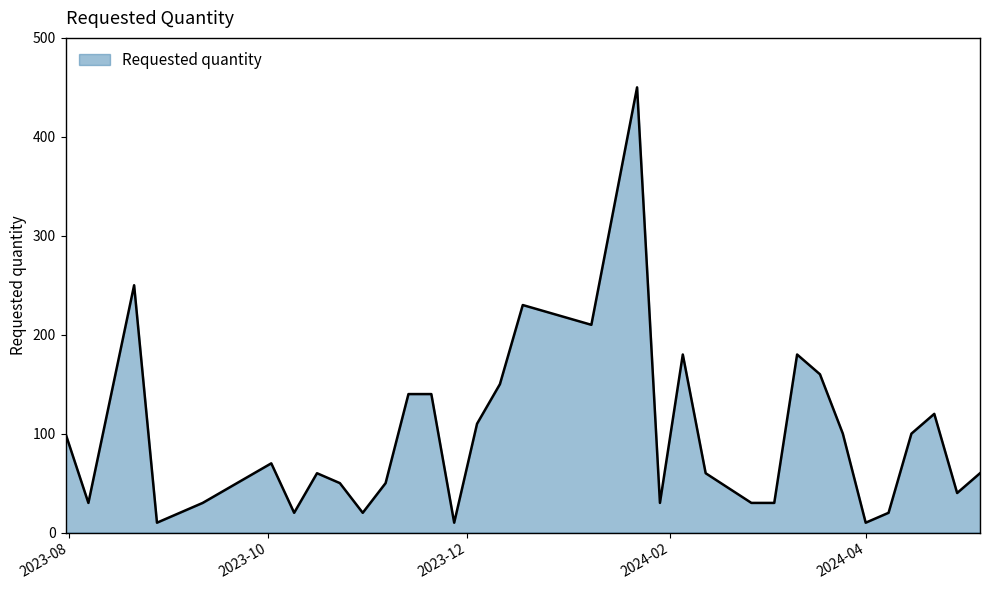

What is the smallest value displayed?

10